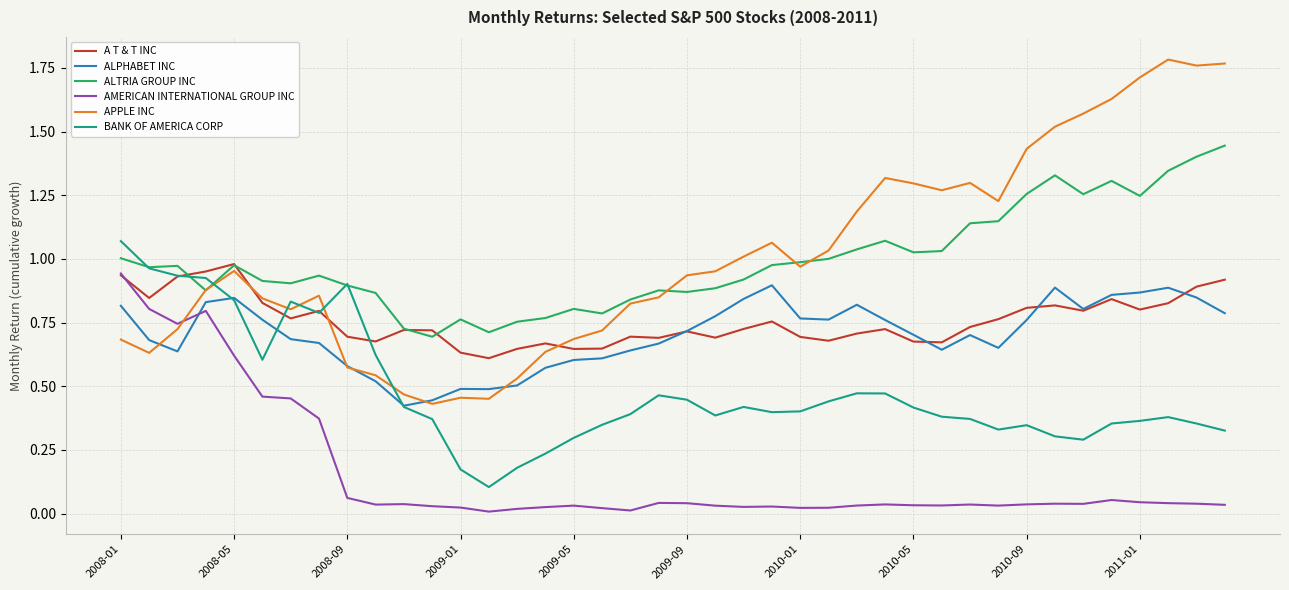

Which series has the largest range (max minus min)?

APPLE INC